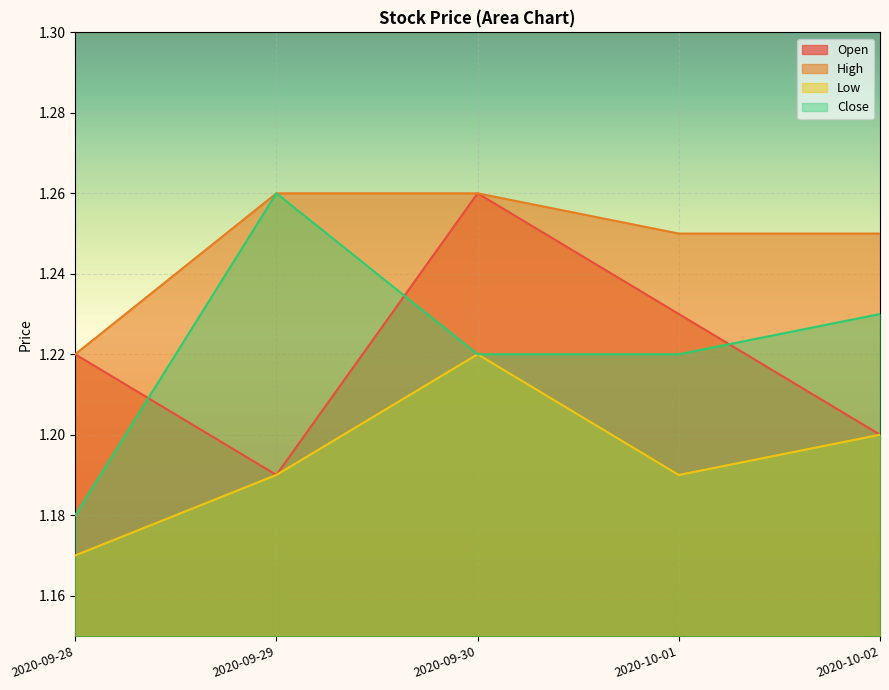

Reading left to right, what are all the values shown in this chart?

Open: 1.2	1.2	1.3	1.2	1.2
High: 1.2	1.3	1.3	1.2	1.2
Low: 1.2	1.2	1.2	1.2	1.2
Close: 1.2	1.3	1.2	1.2	1.2